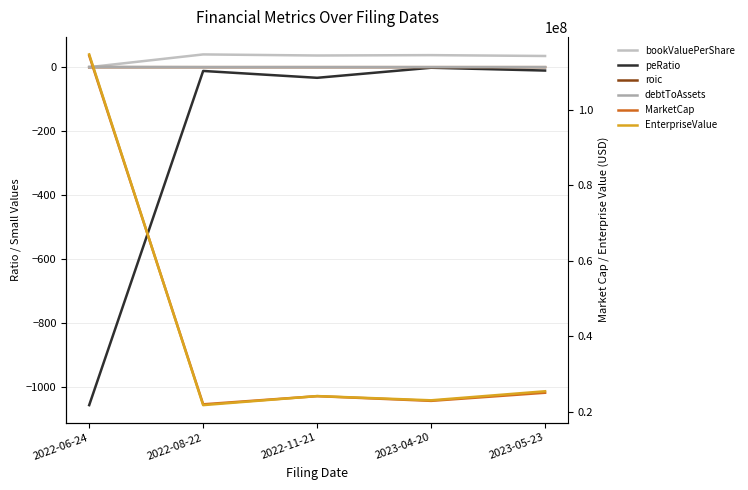

What is the label of the 3rd point from the left?

2022-11-21